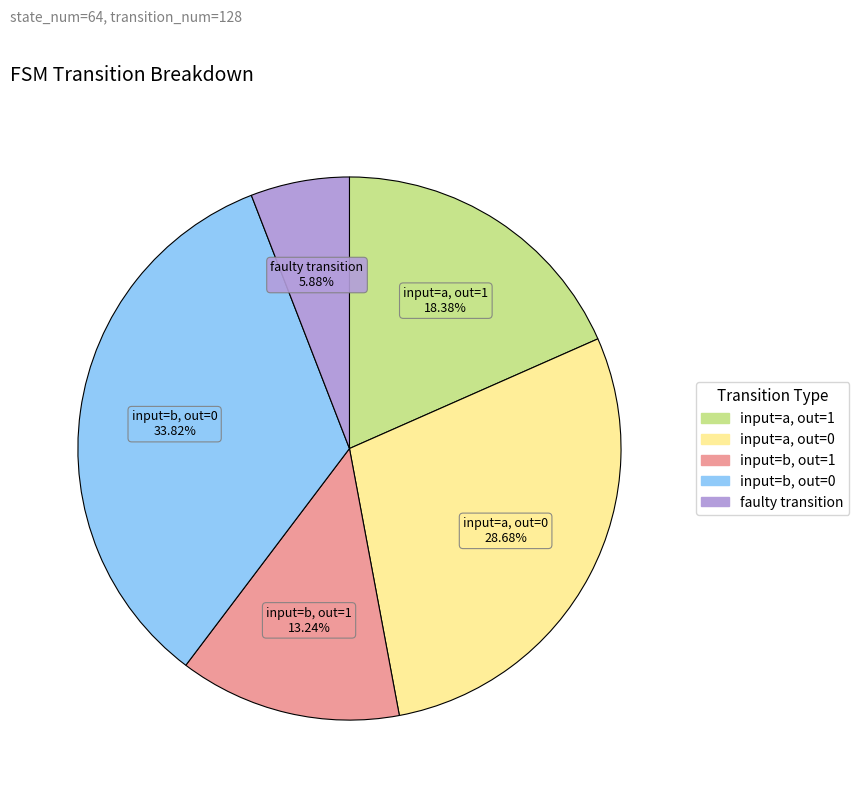

Is there any slice that represents more than half of the pie?

No